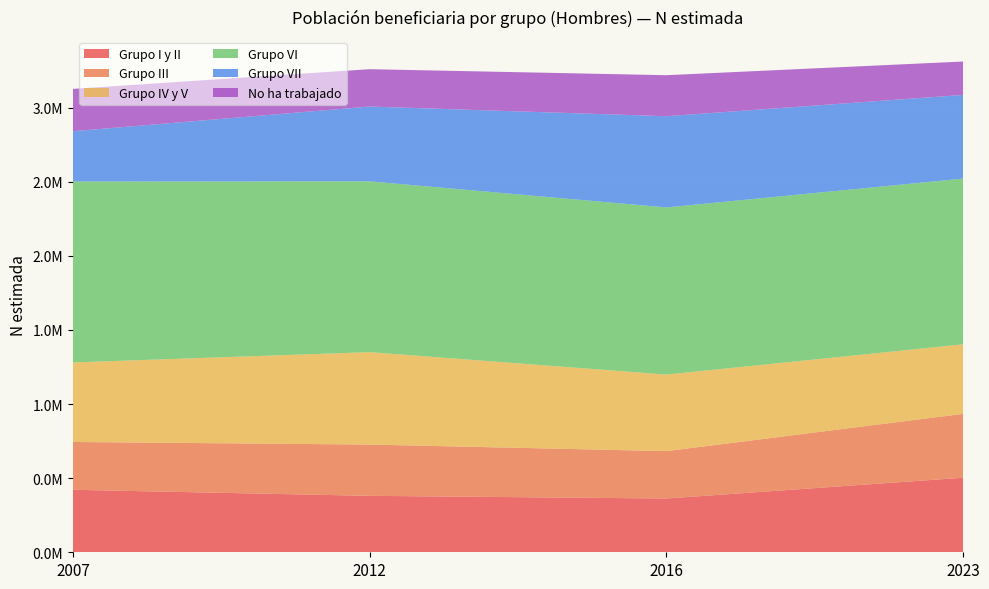

Reading right to left, list all the values displayed in this chart.

Grupo I y II: 2023=503002	2016=362806	2012=380800	2007=421622
Grupo III: 2023=430660	2016=319709	2012=345882	2007=322544
Grupo IV y V: 2023=469266	2016=516407	2012=623651	2007=536478
Grupo VI: 2023=1118208	2016=1127604	2012=1152273	2007=1220685
Grupo VII: 2023=564535	2016=615315	2012=504589	2007=339206
No ha trabajado: 2023=225204	2016=276751	2012=251997	2007=285704